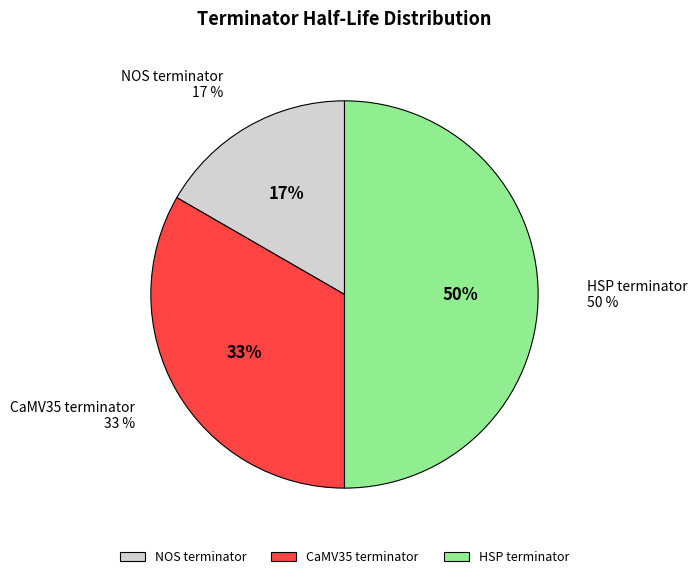

To the nearest percent, what portion does NOS terminator represent?

17%